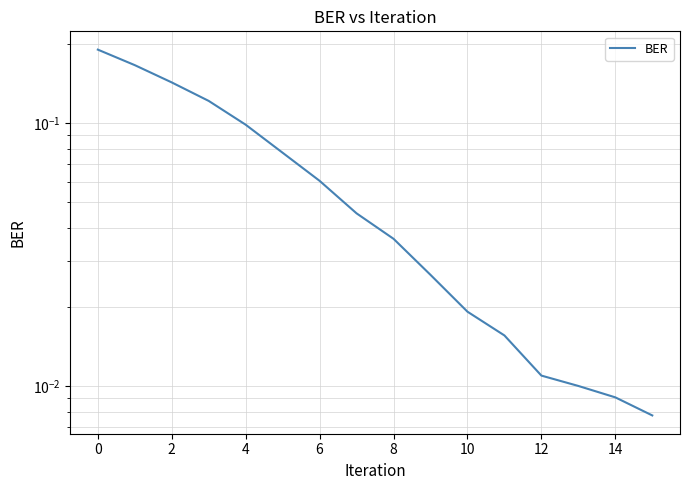

Reading left to right, what are all the values shown in this chart?

0.2	0.2	0.1	0.1	0.1	0.1	0.1	0.0	0.0	0.0	0.0	0.0	0.0	0.0	0.0	0.0